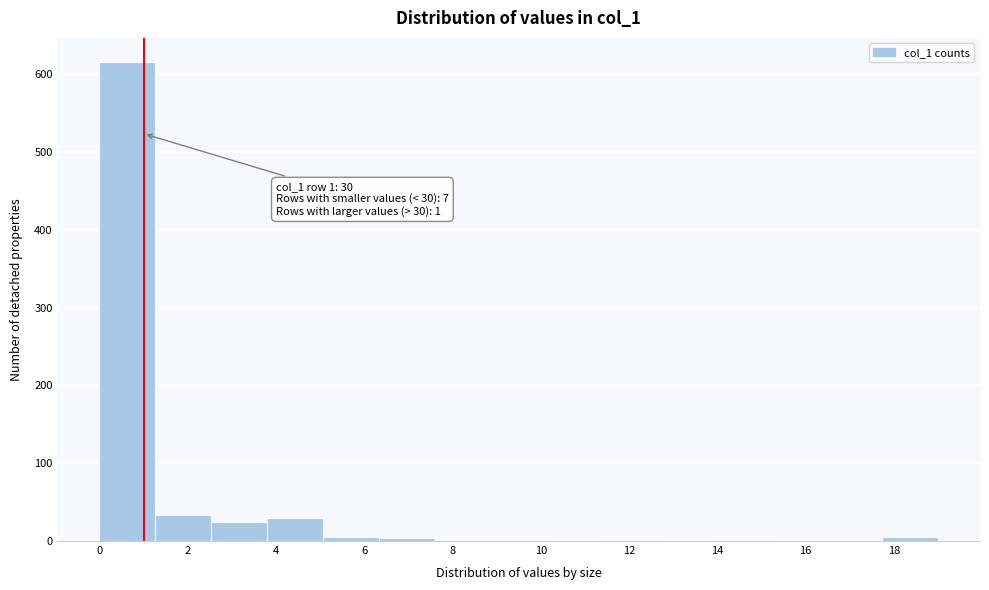

Which range on the x-axis has the tallest bar?

0.0 to 1.2